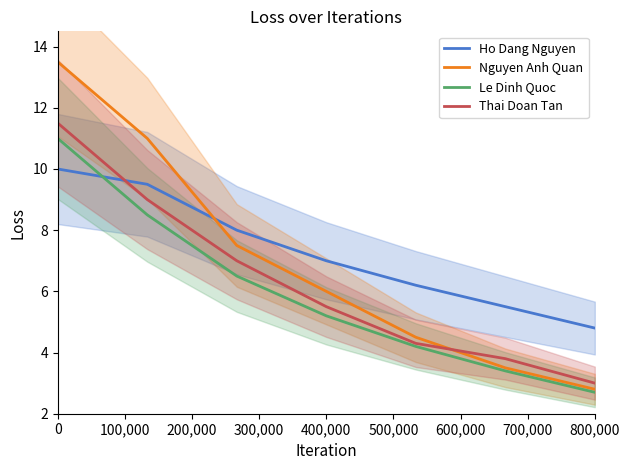

True or false: Ho Dang Nguyen and Thai Doan Tan intersect in this chart.

True